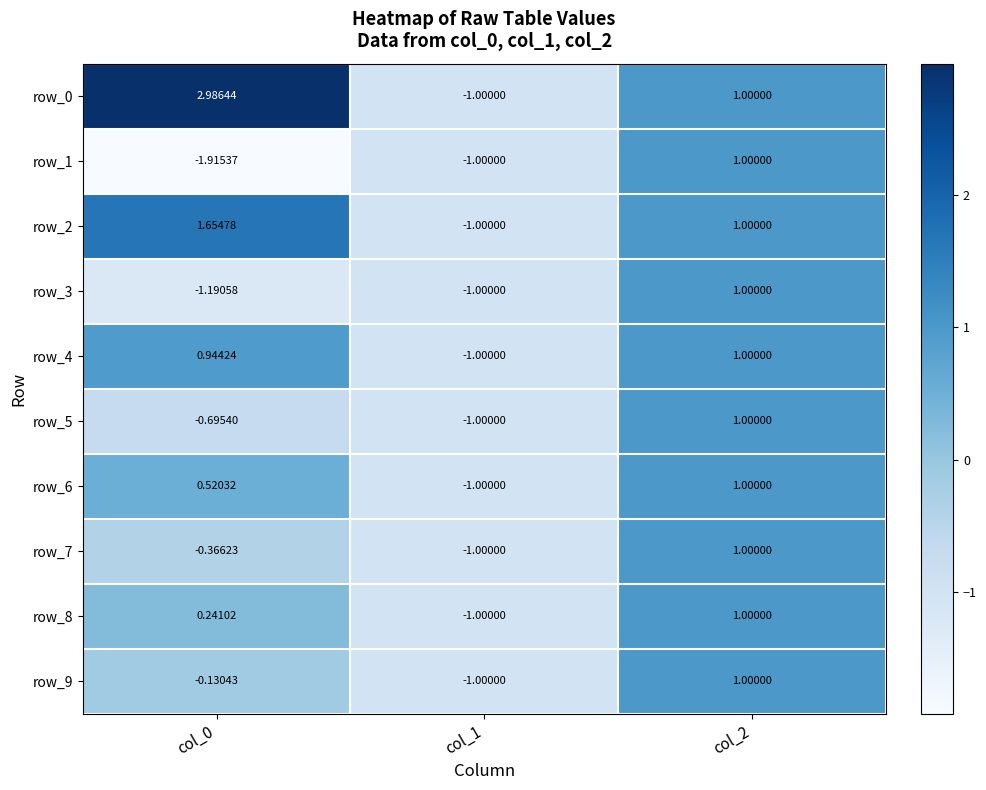

Between col_1 and col_2, which series saw the biggest shift?

row_0